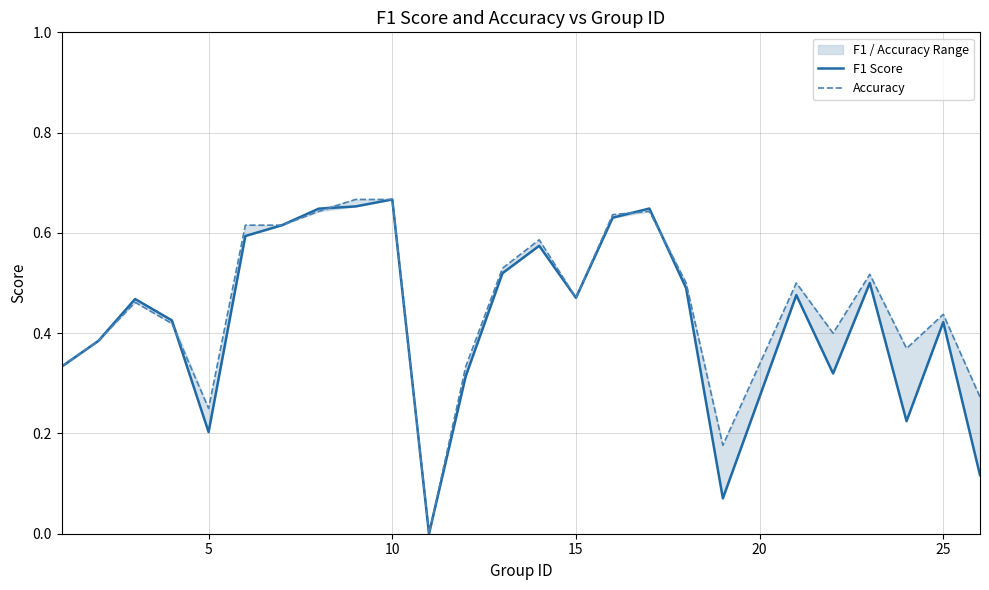

Is the value of Accuracy at 10 greater than the value of F1 Score at 20?

Yes